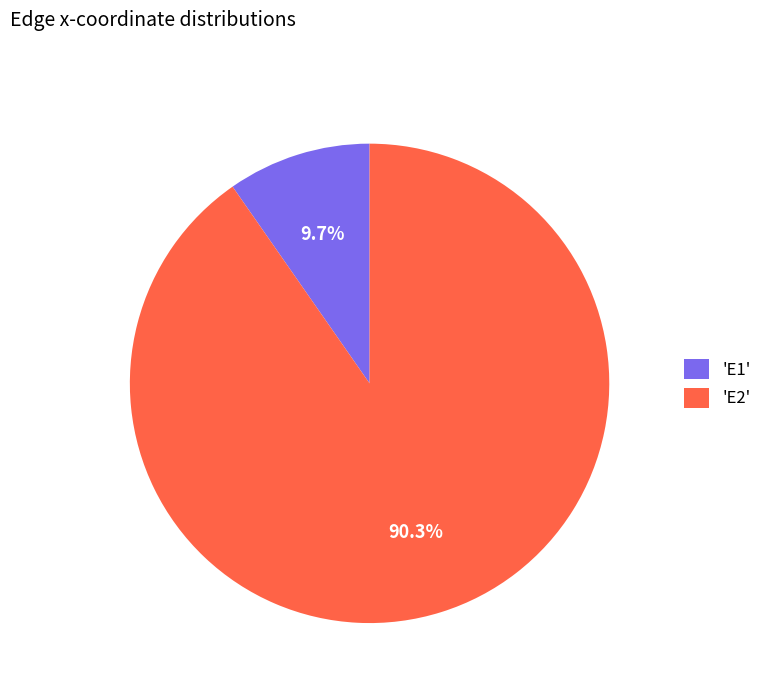

What is the smallest slice in the pie chart?

'E1'